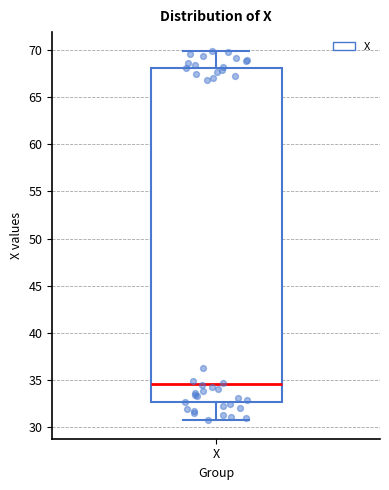

Transcribe this box plot: give where the median line is, the range the box spans, and where the two whiskers end, as read against the y-axis. The values are not printed on the chart, so give them approximately, as read against the axis.

median 34.5, box 32.5 to 68.0, whiskers 30.5 to 70.0